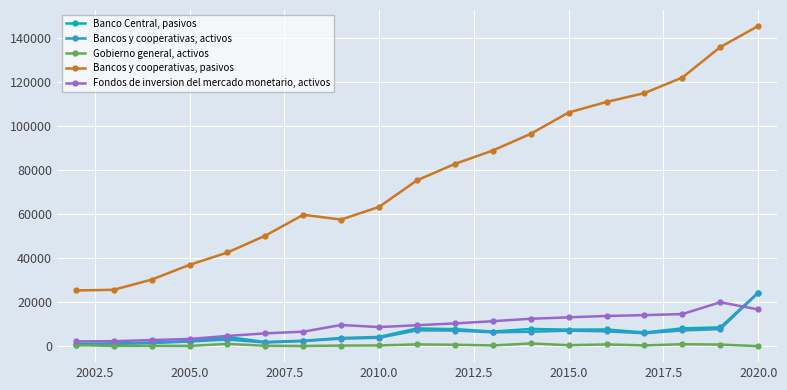

True or false: Bancos y cooperativas, pasivos and Banco Central, pasivos cross at least once.

False